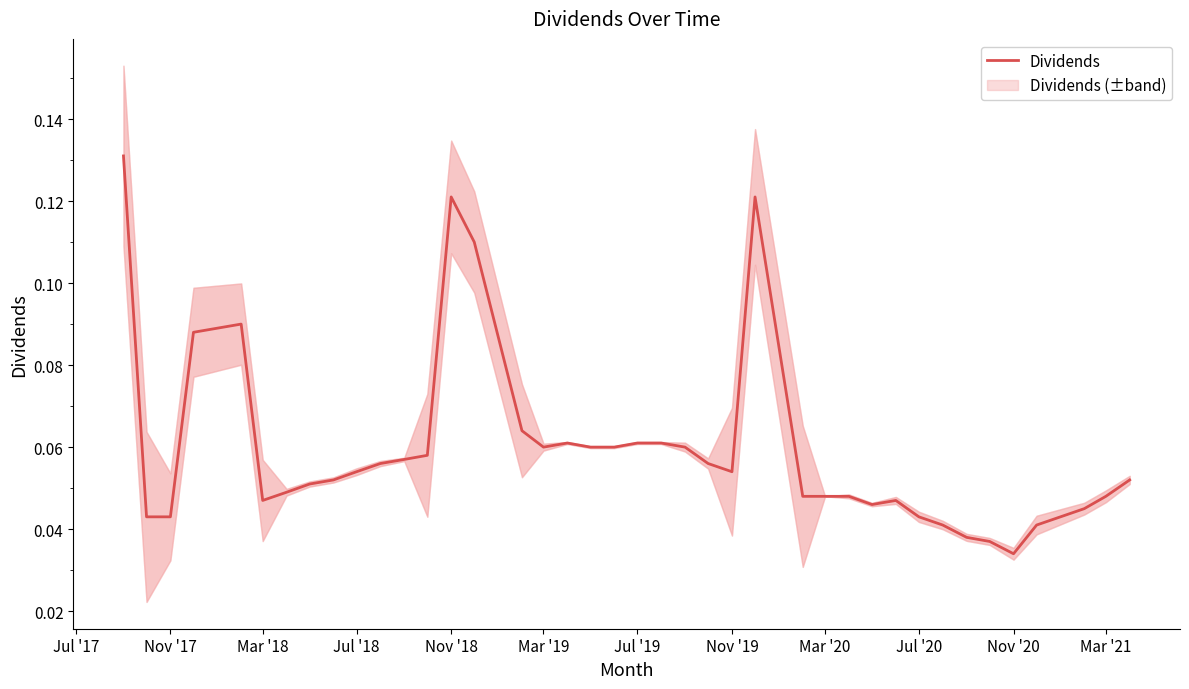

At which category does the chart reach its peak across all series?

Jul '17